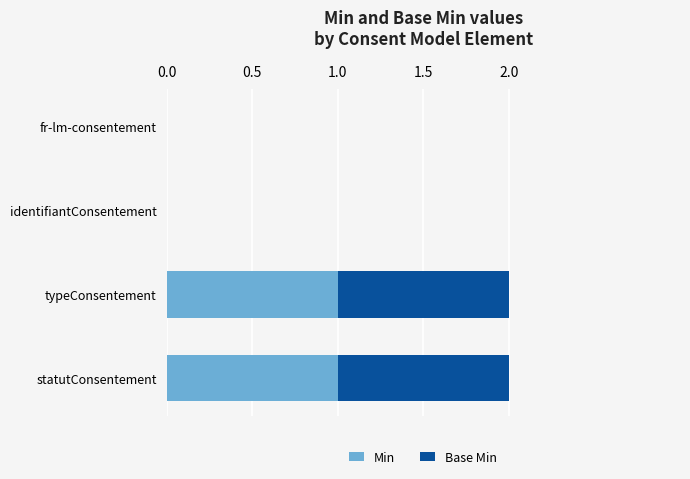

True or false: Min has a value of 1 at identifiantConsentement.

False